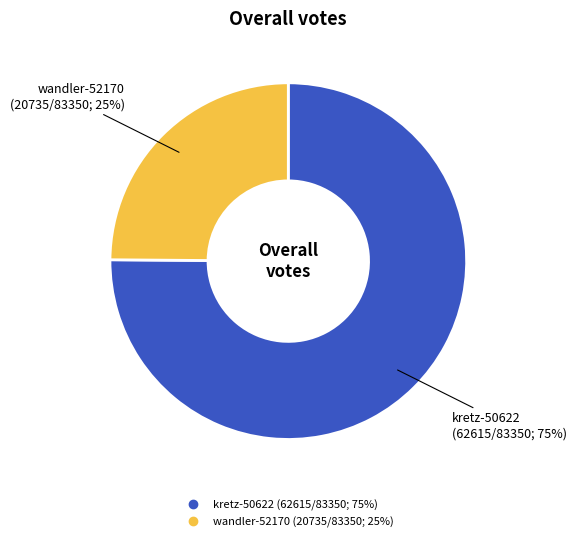

Is it true that kretz-50622 is 81% of the pie?

False